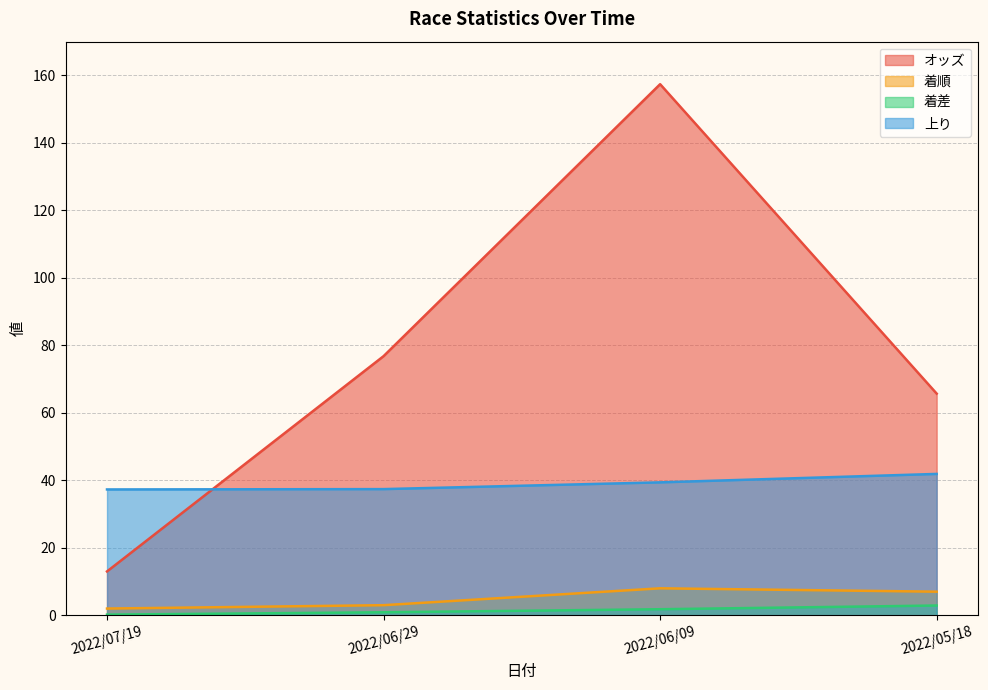

Is it true that 着差 equals 0.1 at 2022/07/19?

False